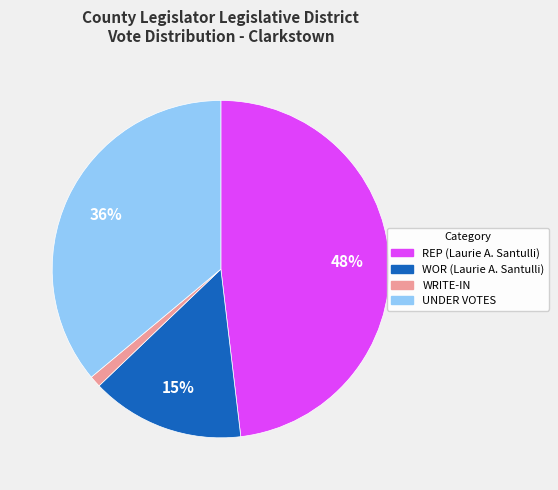

To the nearest percent, what portion does UNDER VOTES represent?

36%